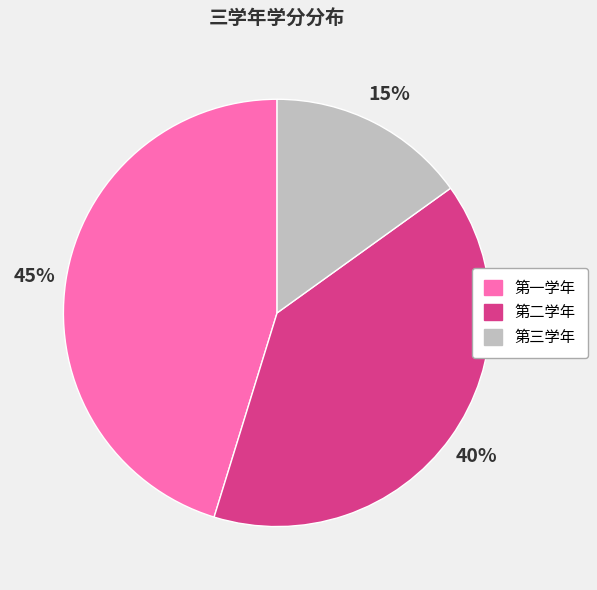

To the nearest percent, what is the difference between the largest and smallest slice percentages?

30%